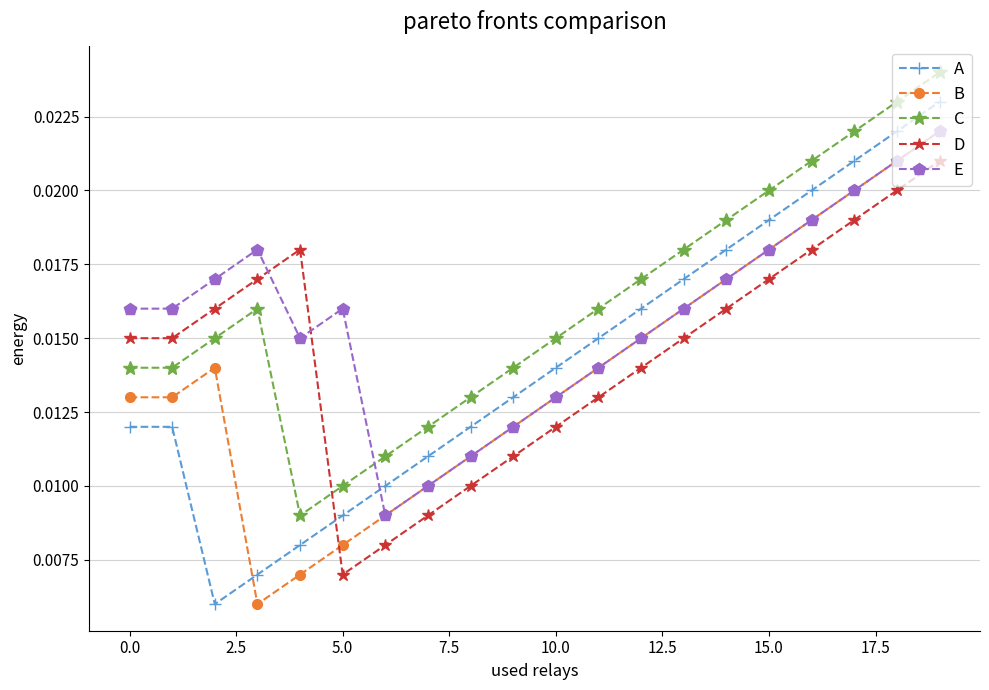

How many intersections are there between A and B?

1